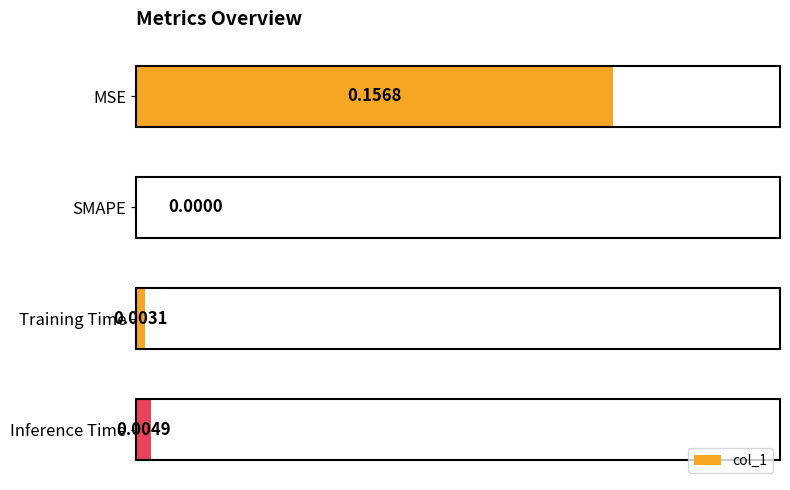

At which label is the value closest to 0?

SMAPE